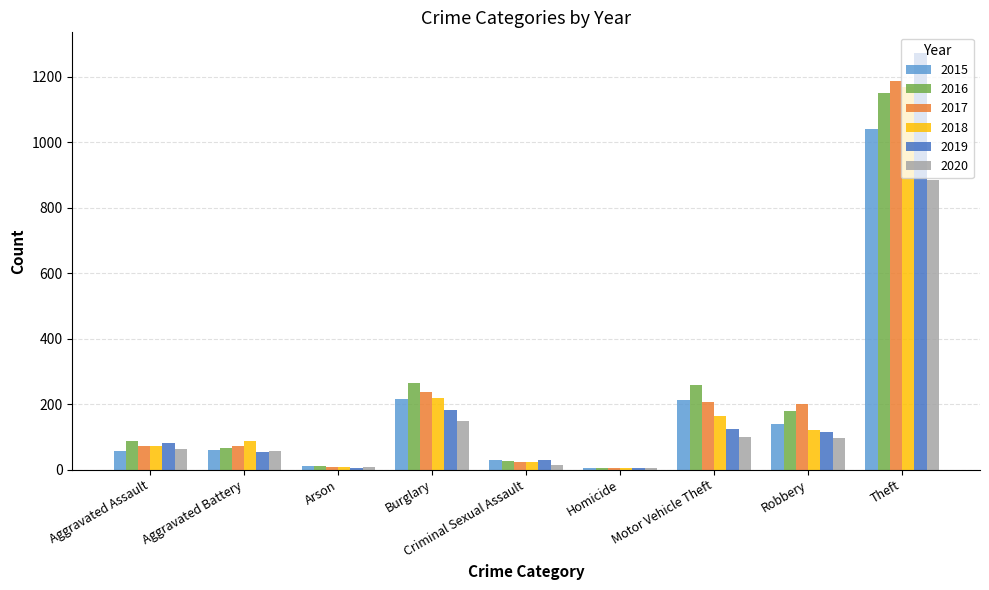

Are the bars horizontal?

No